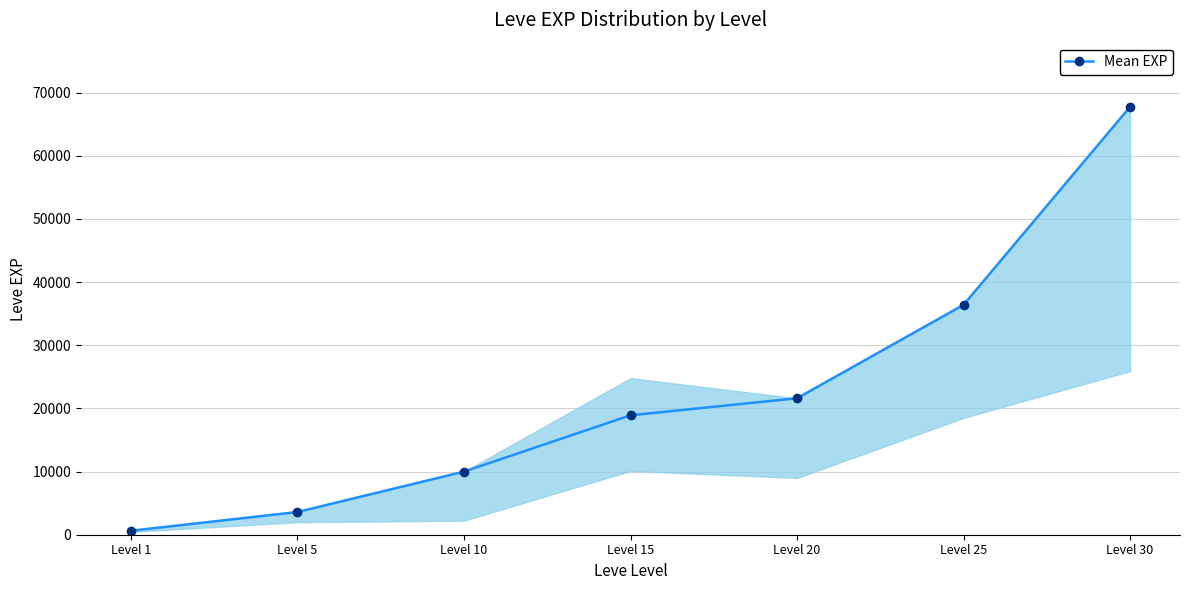

What is the approximate value at Level 20?

21600